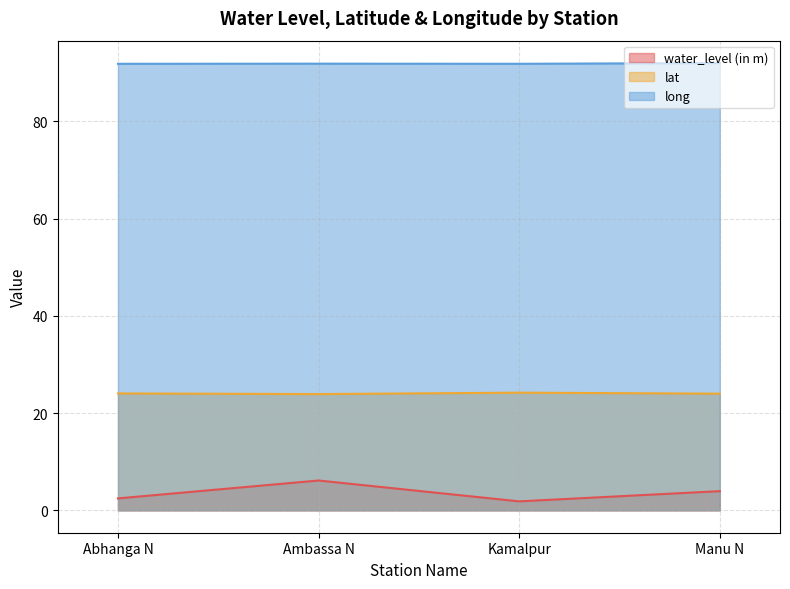

Reading left to right, what are all the values shown in this chart?

water_level (in m): Abhanga N=2.5	Ambassa N=6.1	Kamalpur=1.9	Manu N=4.0
lat: Abhanga N=24.0	Ambassa N=23.9	Kamalpur=24.2	Manu N=24.0
long: Abhanga N=91.8	Ambassa N=91.9	Kamalpur=91.8	Manu N=92.0